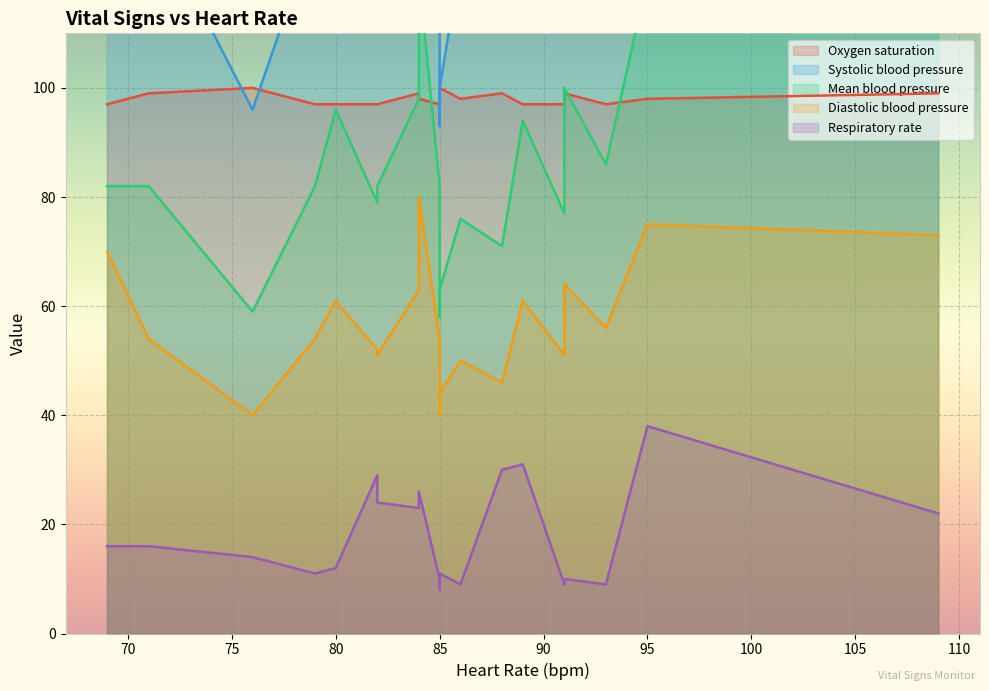

Between 5 and 18, which is larger?

18